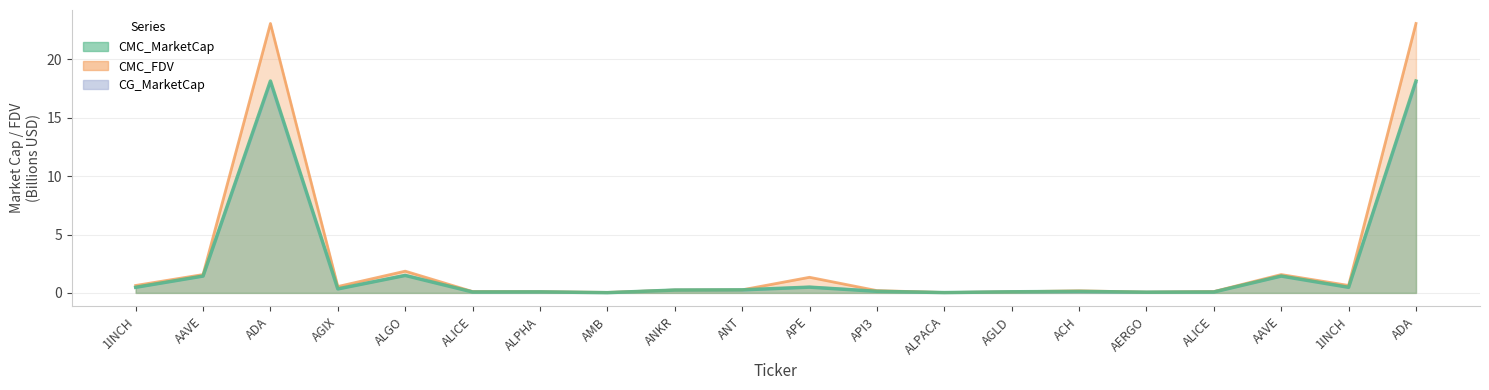

Which label corresponds to the smallest value in the chart?

AMB